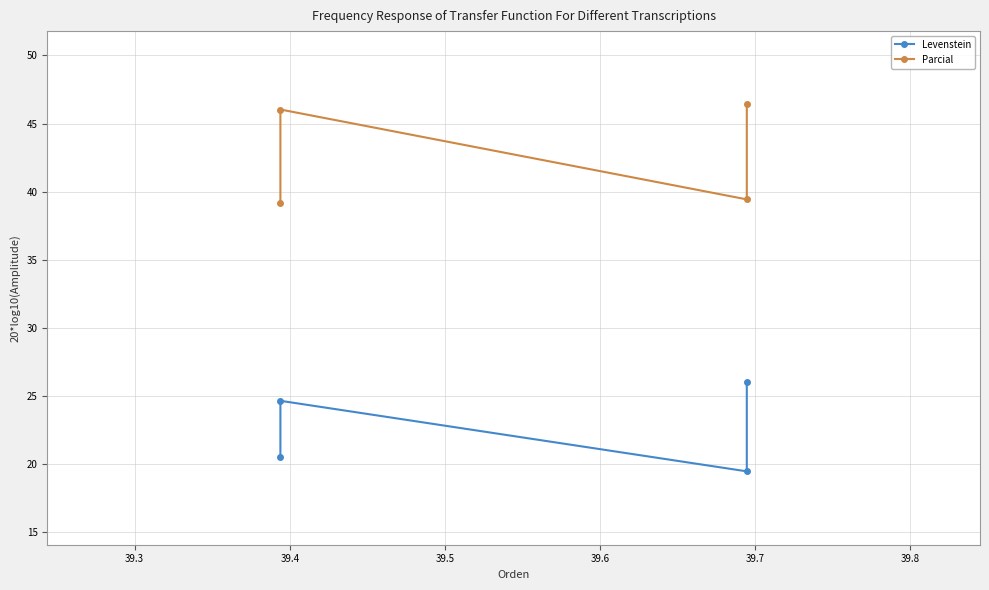

Count the number of data series in this chart.

2